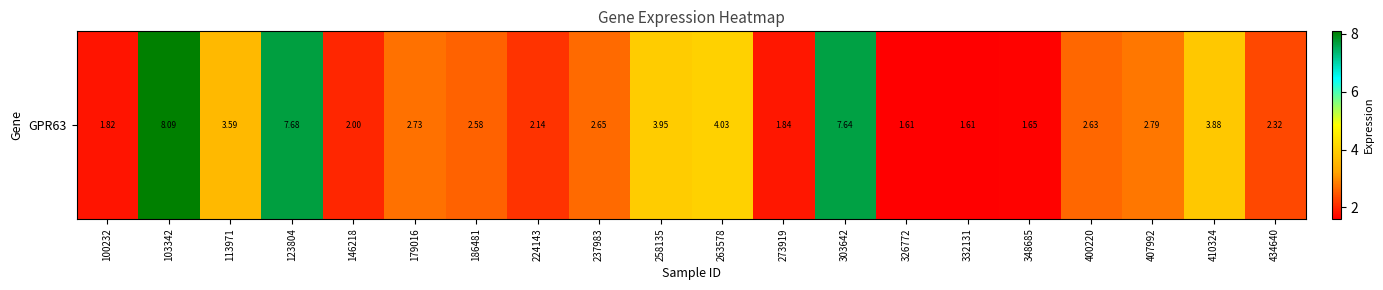

How many data points are less than 2?

5